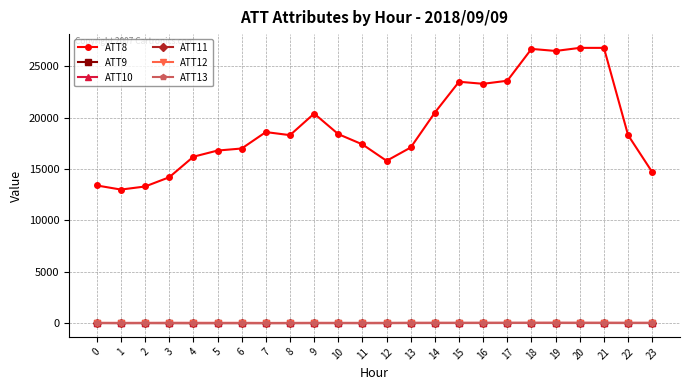

What value does the ATT11 series have at 7?

1.2